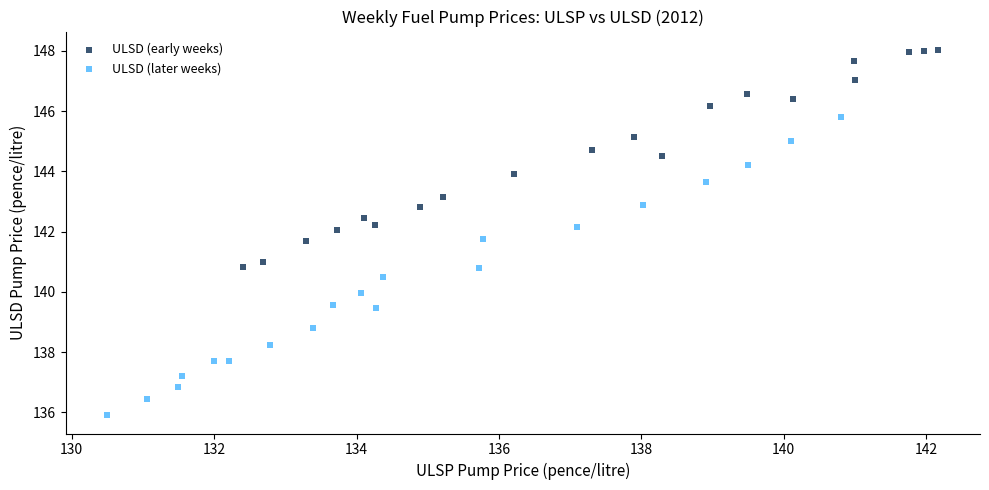

What are all the series names shown in the legend?

ULSD (early weeks), ULSD (later weeks)